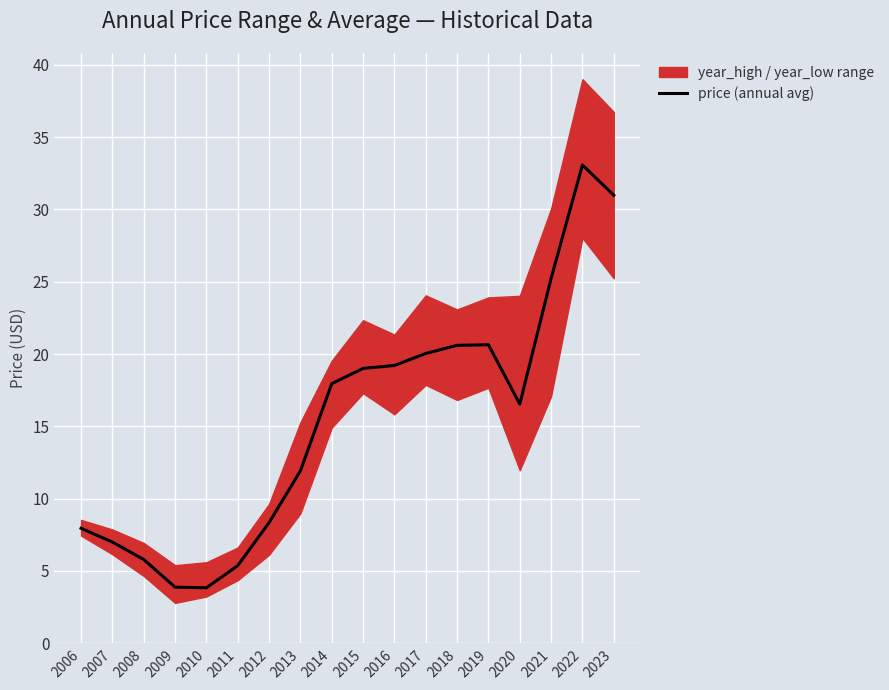

Is this an area chart (filled region under the line)?

No